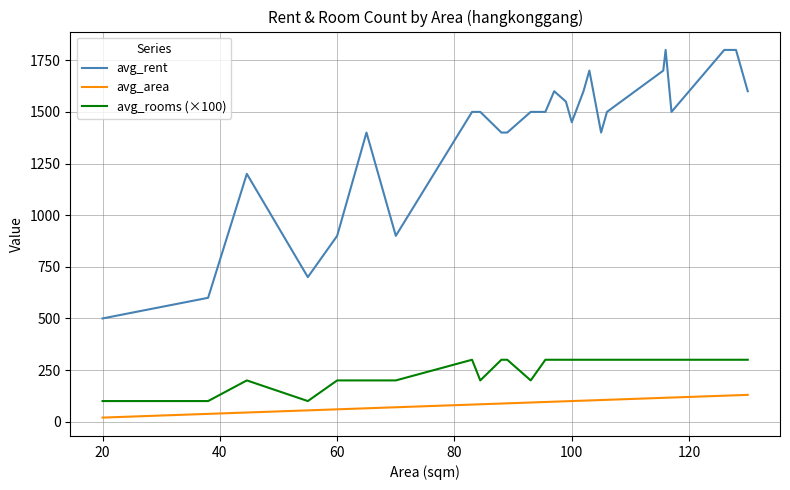

True or false: avg_area and avg_rooms (×100) cross at least once.

False